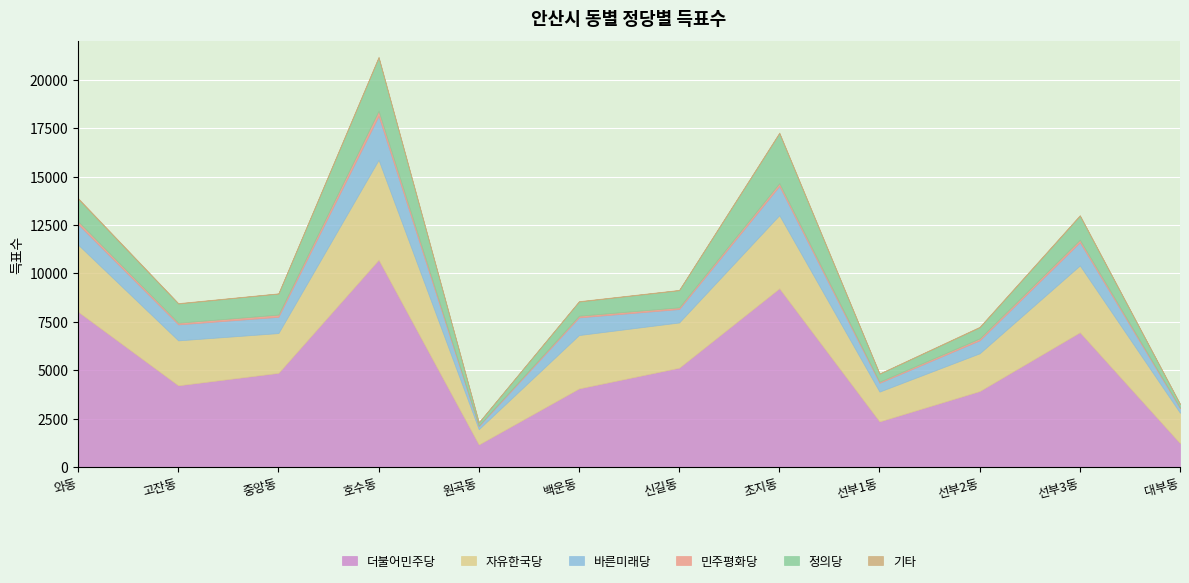

The value of 기타 at 선부3동 is 13. True or false?

False